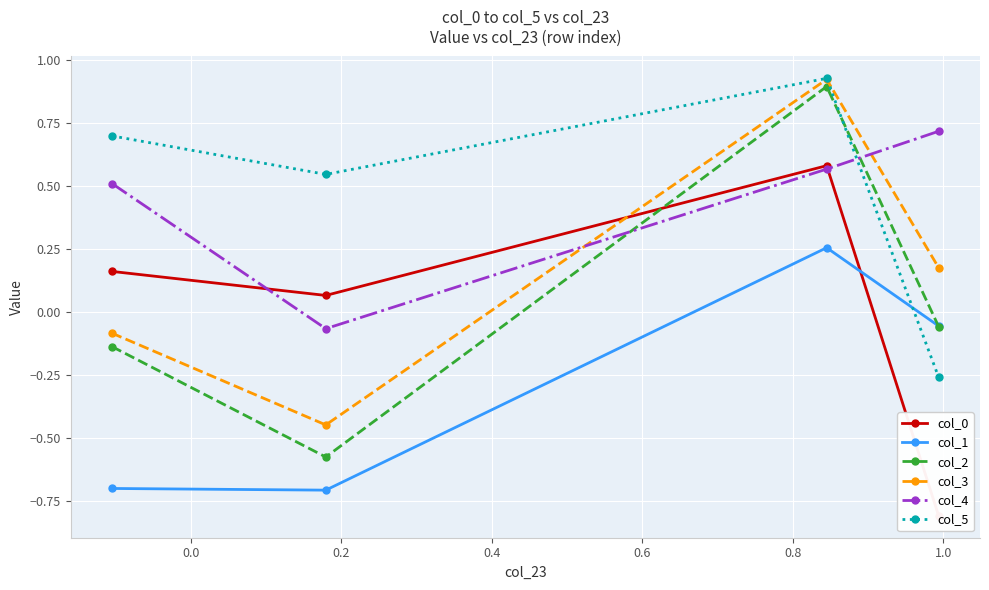

How many values in the col_3 series exceed 0?

2